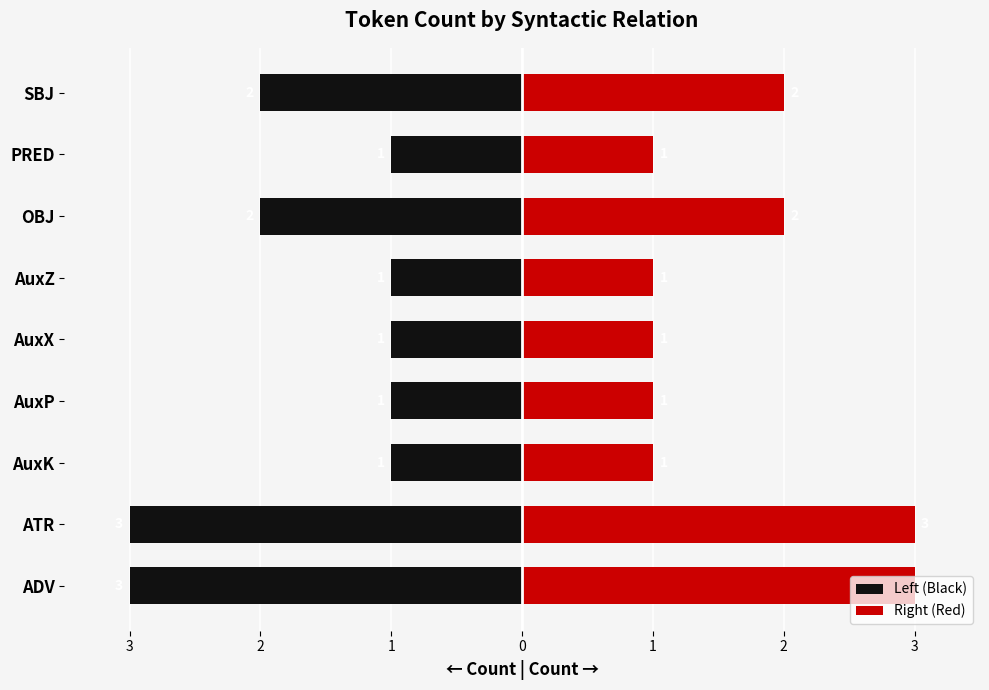

The Left (Black) series shows -3 at SBJ. True or false?

False